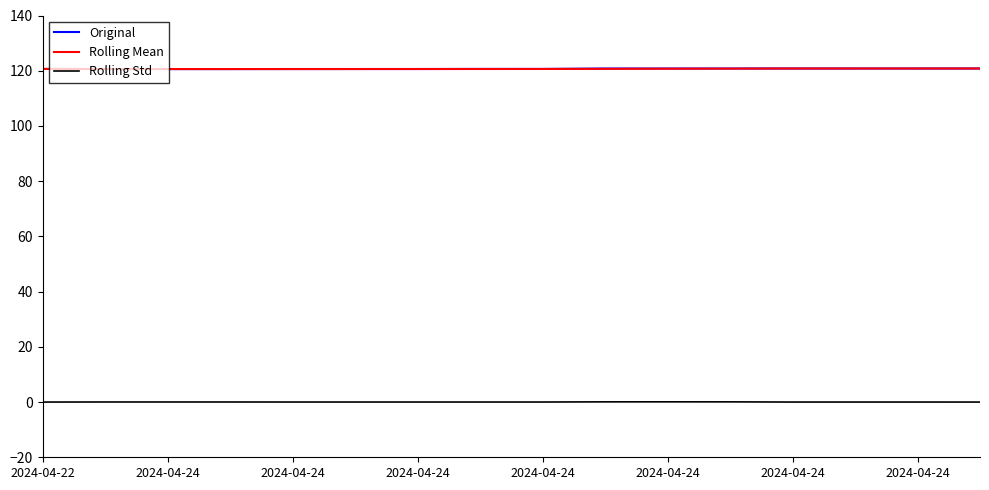

What is the greatest value displayed?

120.8